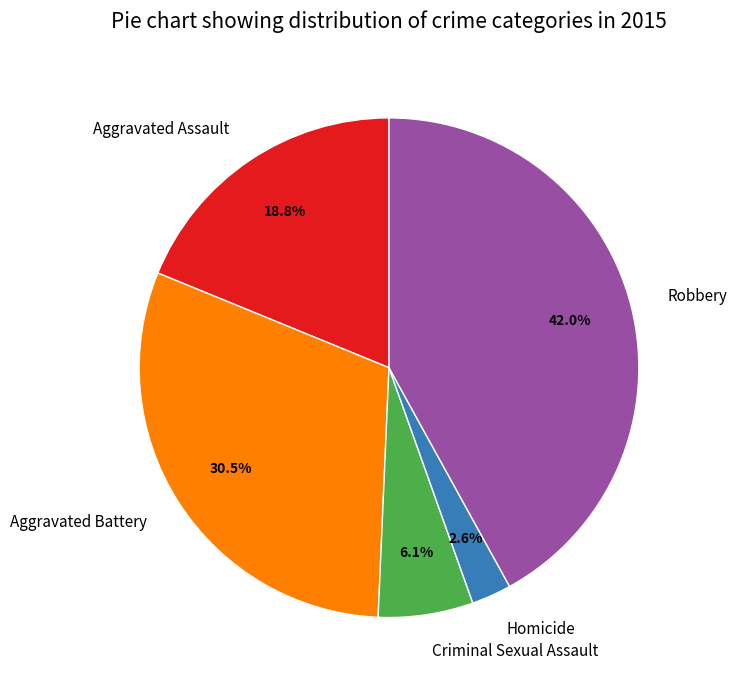

Is there a majority slice in this chart?

No